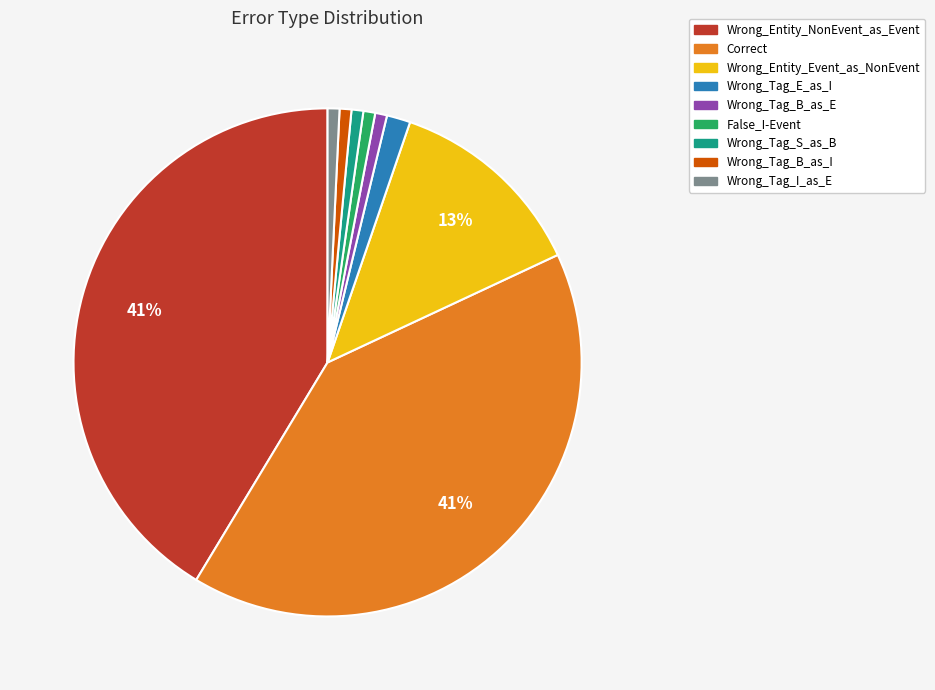

To the nearest percent, what is the combined percentage of Wrong_Tag_S_as_B and Wrong_Entity_Event_as_NonEvent?

14%